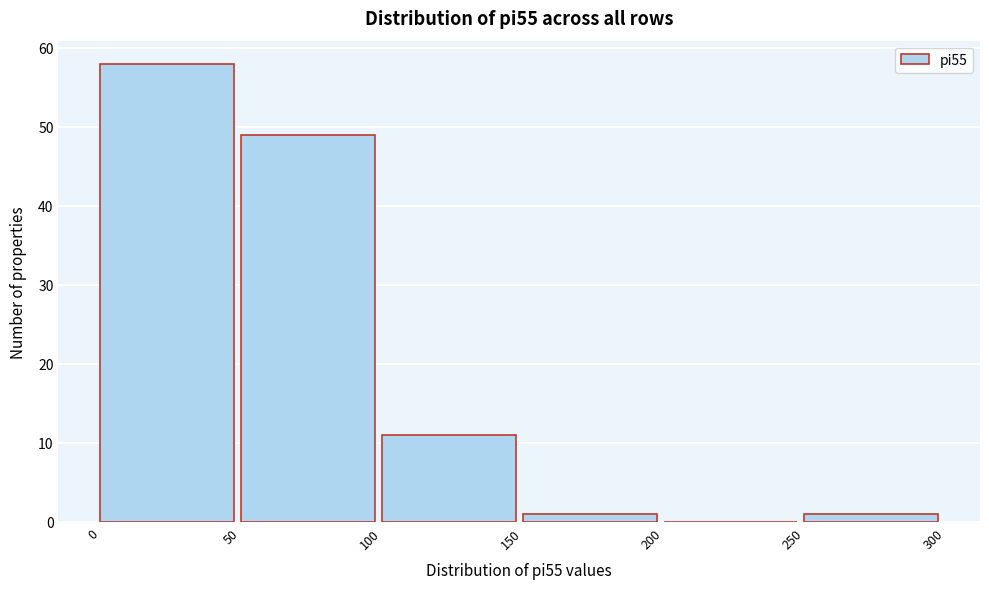

Reading left to right, transcribe this chart: for each bar, give the range it covers on the x-axis and its height. The values are not printed on the chart, so give them approximately, as read against the axis.

0 to 50: 58
50 to 100: 49
100 to 150: 11
150 to 200: 1
200 to 250: 0
250 to 300: 1